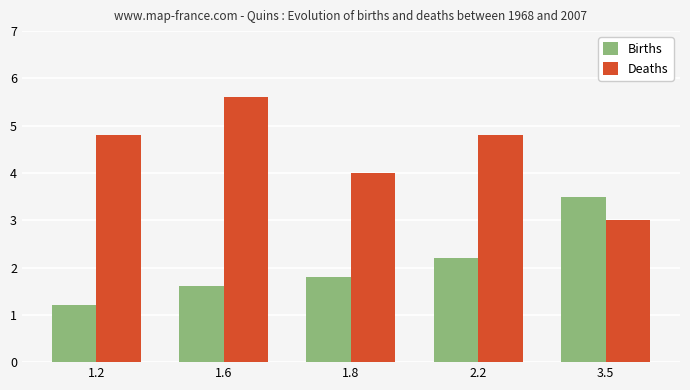

Between 1.8 and 3.5, which series saw the biggest shift?

Births